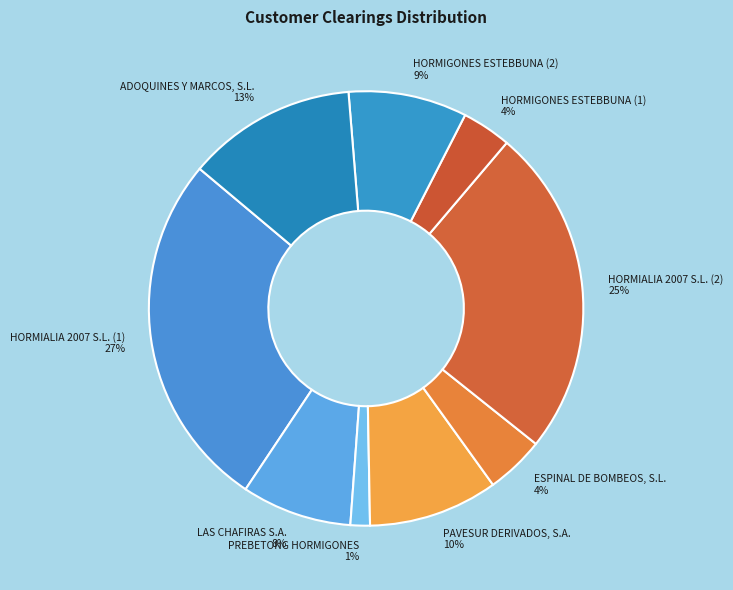

The HORMIGONES ESTEBBUNA (1) slice represents 13% of the pie. True or false?

False